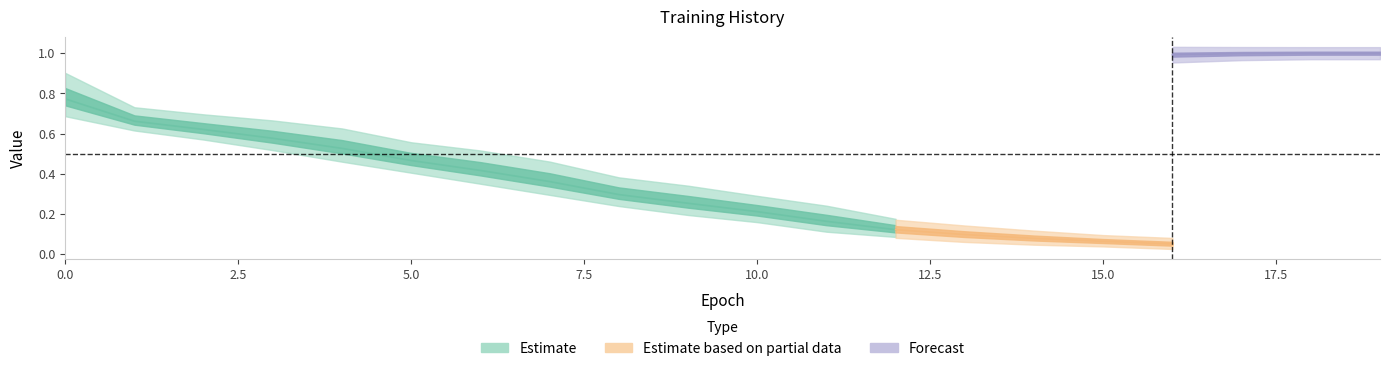

At how many categories does at least one series exceed 0?

20